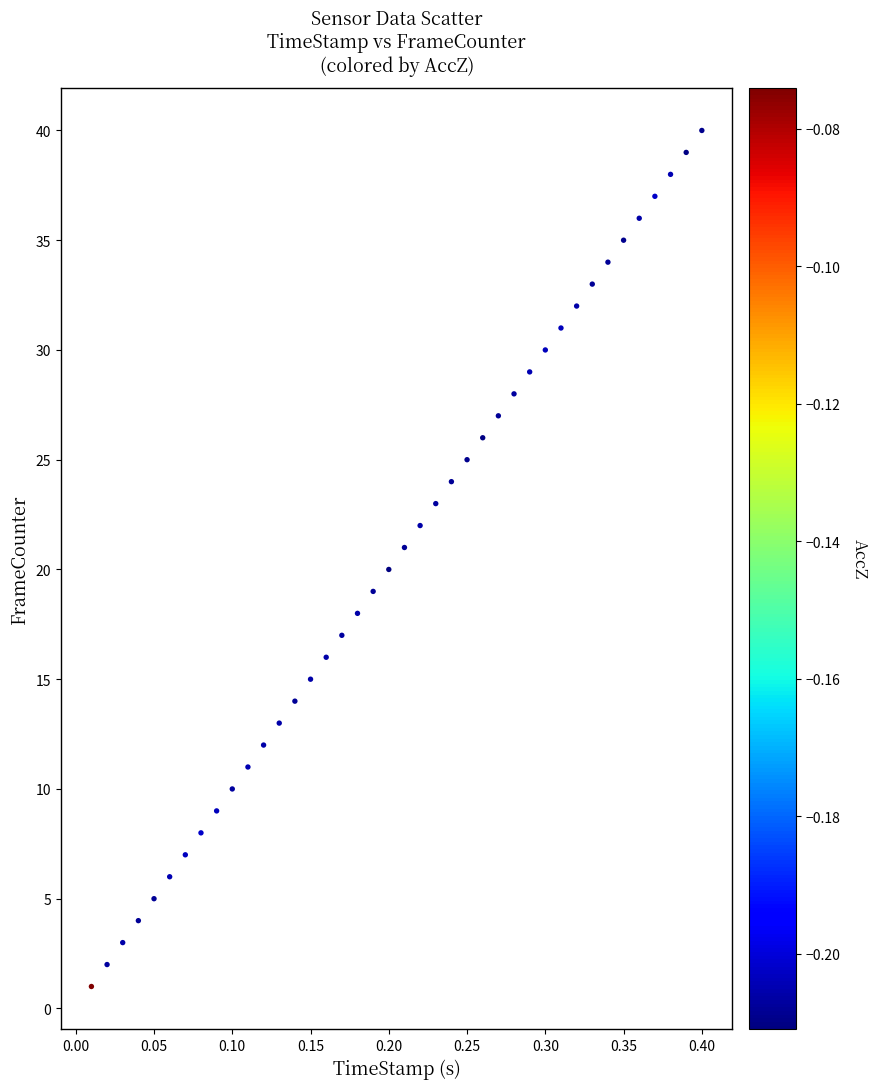

What is the range of Y values (max minus min)?

39